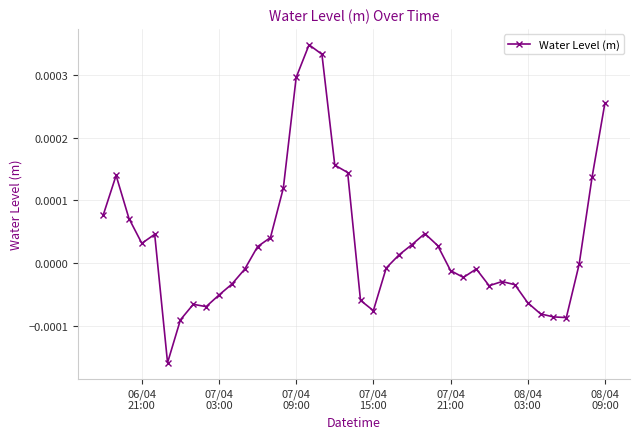

True or false: the data has more than 1 interior local peaks.

True